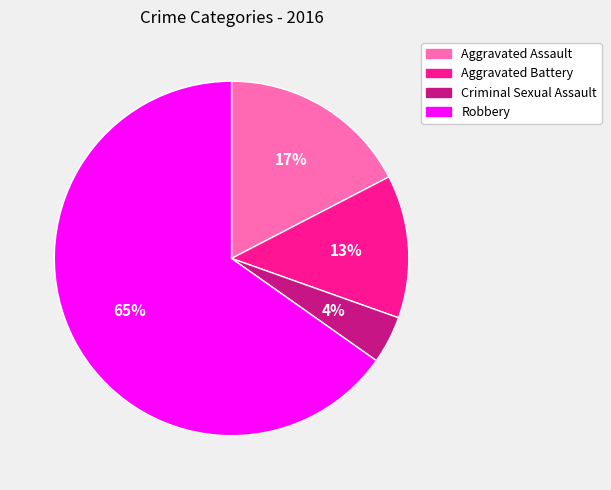

What is the largest slice in the pie chart?

Robbery